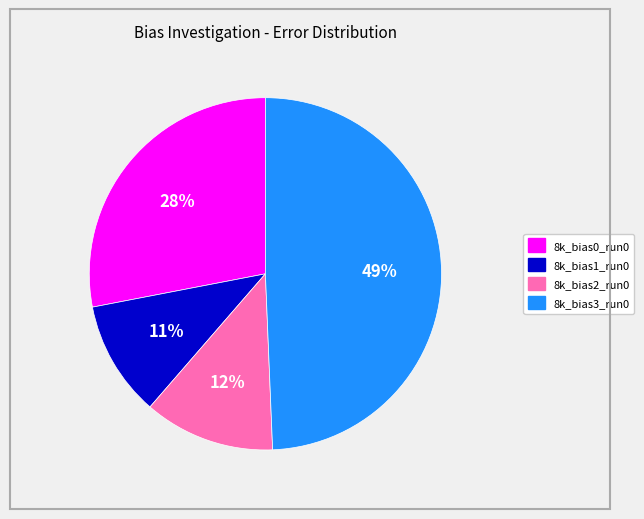

Is there a majority slice in this chart?

No